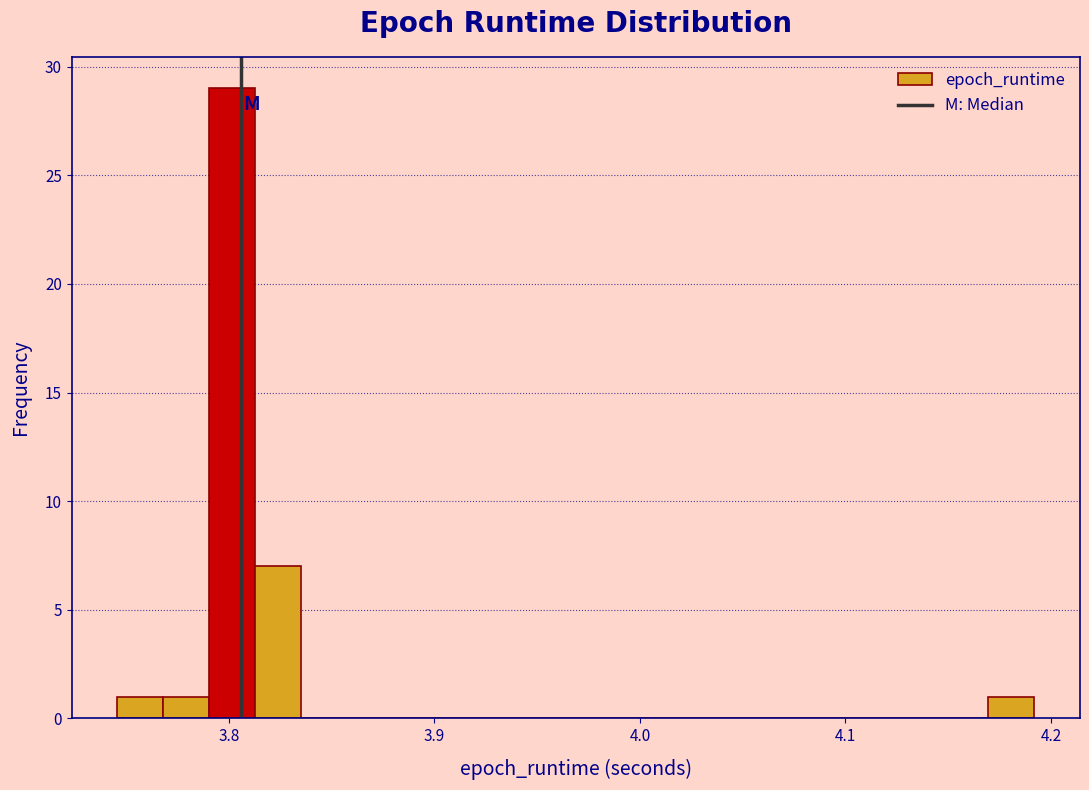

Around what value on the x-axis is the tallest bar? Give the approximate position of its centre, as read against the axis.

3.80